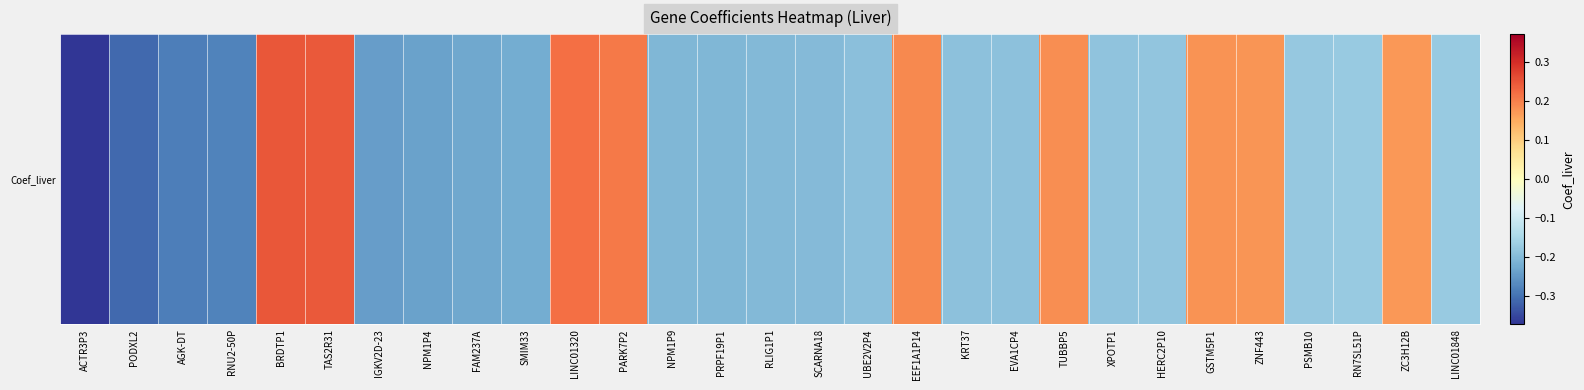

What is the average value?

-0.1